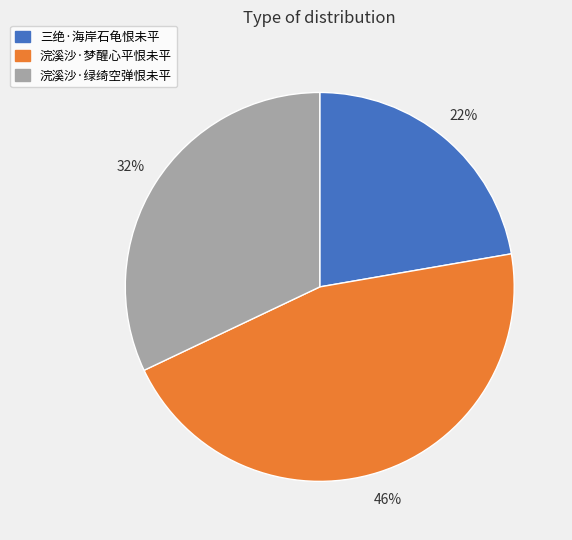

To the nearest percent, what is the combined percentage of 浣溪沙·绿绮空弹恨未平 and 浣溪沙·梦醒心平恨未平?

78%